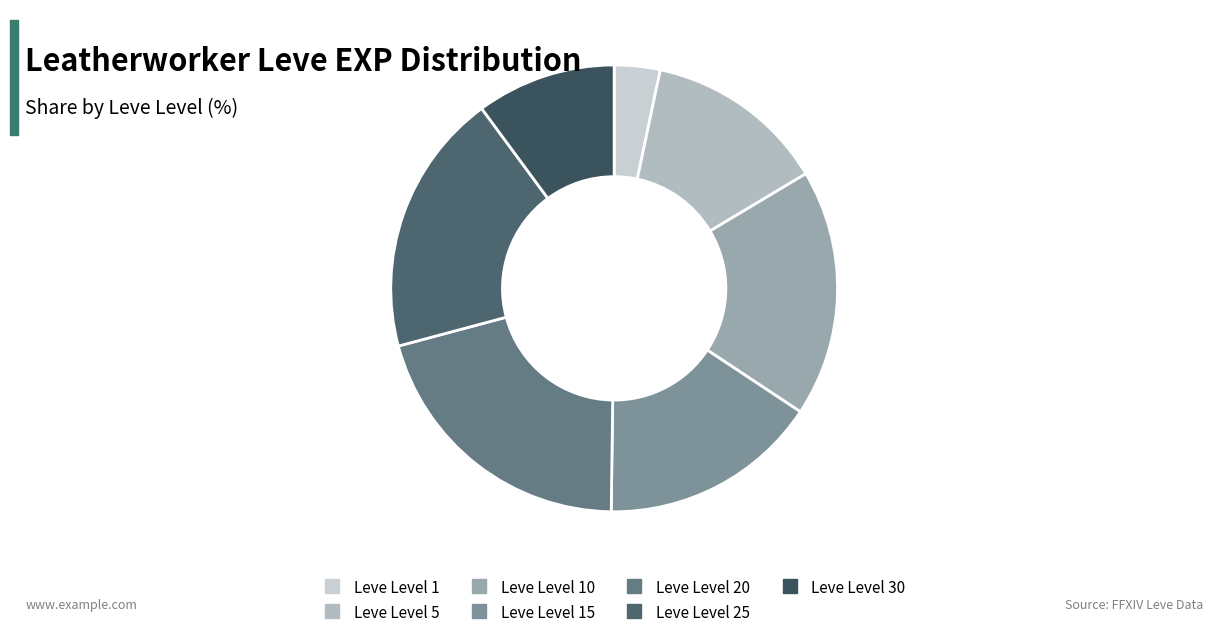

Count the number of slices in the pie.

7